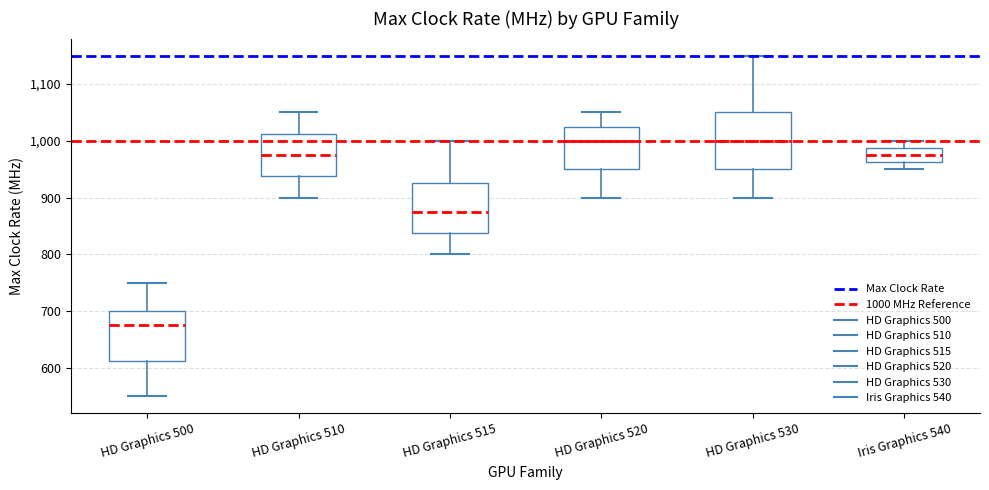

Comparing the boxes themselves (not the whiskers), which one is the tallest?

HD Graphics 530